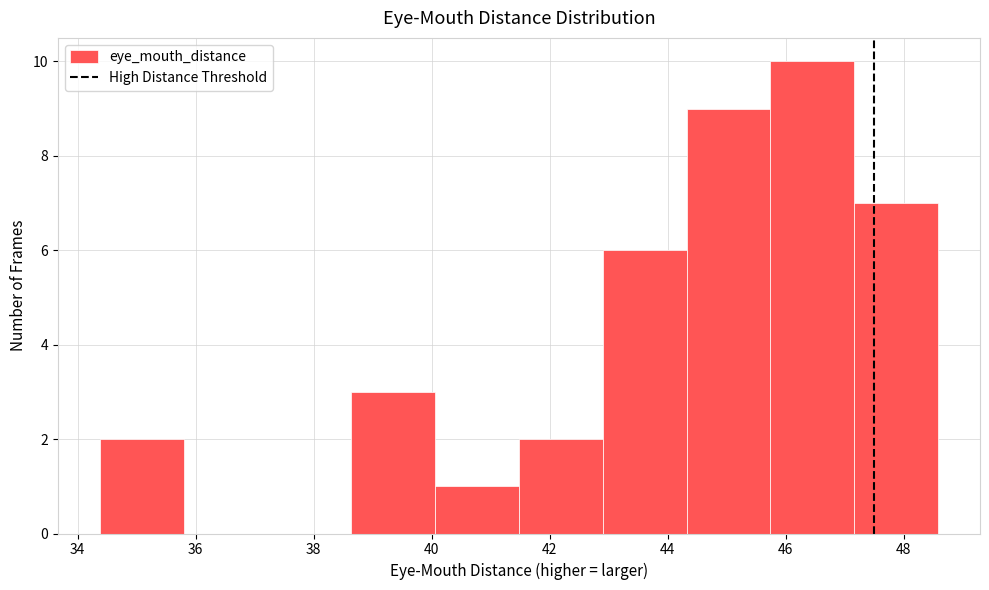

Reading left to right, transcribe this chart: for each bar, give the range it covers on the x-axis and its height. Neither the bar edges nor the heights are printed on the chart, so give them approximately, as read against the axes.

34.4 to 35.8: 2
35.8 to 37.2: 0
37.2 to 38.6: 0
38.6 to 40.0: 3
40.0 to 41.4: 1
41.4 to 43.0: 2
43.0 to 44.4: 6
44.4 to 45.8: 9
45.8 to 47.2: 10
47.2 to 48.6: 7